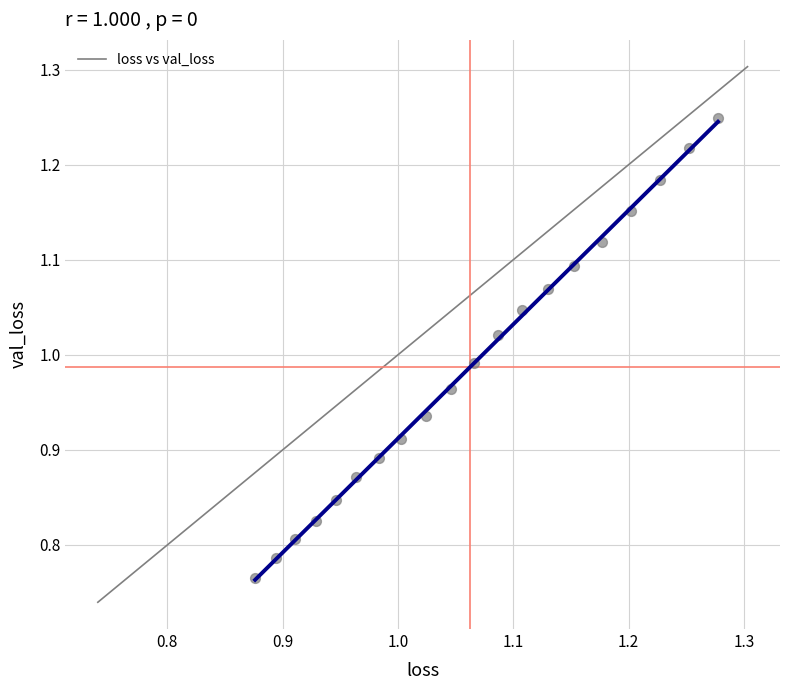

What is the range of Y values (max minus min)?

0.5